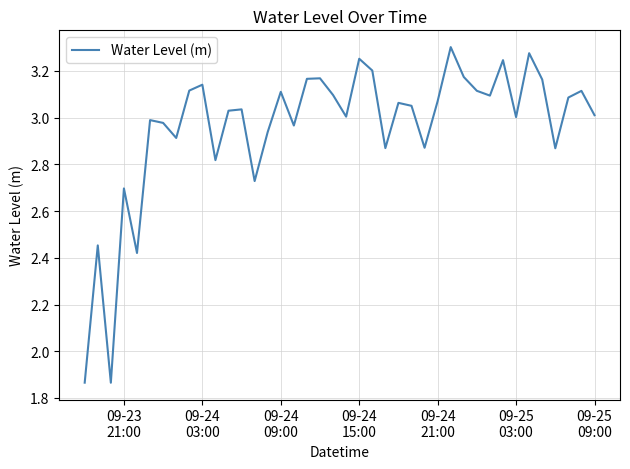

How many lines are shown in the chart?

1